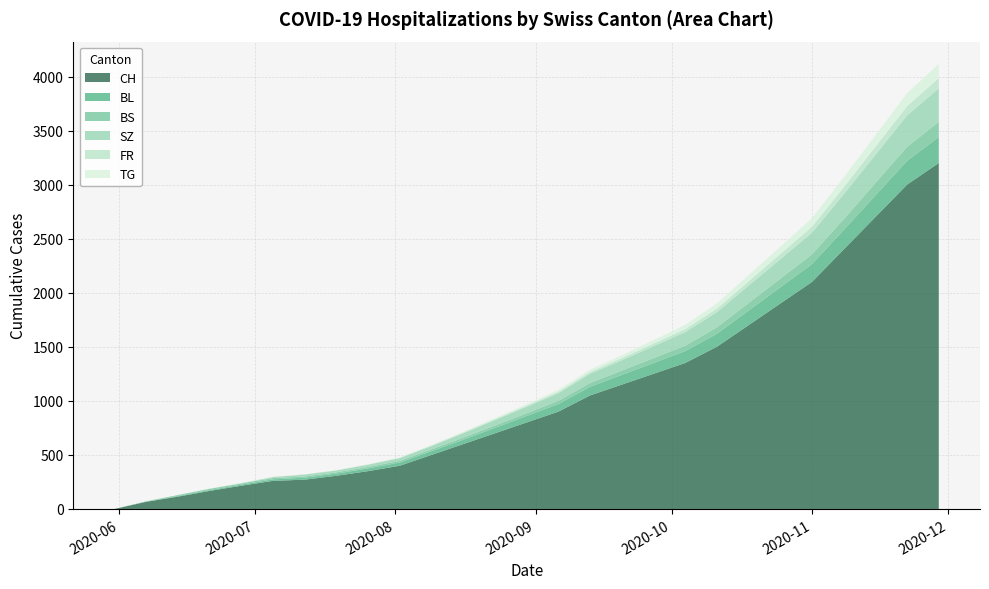

Reading left to right, transcribe all the data shown in this chart.

CH: 2020-05-31=0	2020-06-07=66	2020-06-14=114	2020-06-21=167	2020-06-28=215	2020-07-05=260	2020-07-12=271	2020-07-19=307	2020-07-26=350	2020-08-02=400	2020-08-09=500	2020-08-16=600	2020-08-23=700	2020-08-30=800	2020-09-06=900	2020-09-13=1050	2020-09-20=1150	2020-09-27=1250	2020-10-04=1350	2020-10-11=1500	2020-10-18=1700	2020-10-25=1900	2020-11-01=2100	2020-11-08=2400	2020-11-15=2700	2020-11-22=3000	2020-11-29=3200
BL: 2020-05-31=0	2020-06-07=2	2020-06-14=6	2020-06-21=8	2020-06-28=10	2020-07-05=14	2020-07-12=18	2020-07-19=20	2020-07-26=25	2020-08-02=30	2020-08-09=35	2020-08-16=40	2020-08-23=50	2020-08-30=60	2020-09-06=70	2020-09-13=80	2020-09-20=90	2020-09-27=100	2020-10-04=110	2020-10-11=120	2020-10-18=135	2020-10-25=150	2020-11-01=165	2020-11-08=180	2020-11-15=200	2020-11-22=220	2020-11-29=240
BS: 2020-05-31=0	2020-06-07=3	2020-06-14=9	2020-06-21=11	2020-06-28=11	2020-07-05=12	2020-07-12=12	2020-07-19=12	2020-07-26=14	2020-08-02=15	2020-08-09=17	2020-08-16=20	2020-08-23=22	2020-08-30=25	2020-09-06=30	2020-09-13=35	2020-09-20=40	2020-09-27=45	2020-10-04=50	2020-10-11=60	2020-10-18=70	2020-10-25=80	2020-11-01=90	2020-11-08=100	2020-11-15=115	2020-11-22=130	2020-11-29=140
SZ: 2020-05-31=0	2020-06-07=0	2020-06-14=0	2020-06-21=1	2020-06-28=1	2020-07-05=9	2020-07-12=17	2020-07-19=17	2020-07-26=20	2020-08-02=25	2020-08-09=30	2020-08-16=40	2020-08-23=50	2020-08-30=60	2020-09-06=70	2020-09-13=85	2020-09-20=95	2020-09-27=110	2020-10-04=125	2020-10-11=140	2020-10-18=160	2020-10-25=180	2020-11-01=200	2020-11-08=230	2020-11-15=260	2020-11-22=290	2020-11-29=310
FR: 2020-05-31=0	2020-06-07=0	2020-06-14=0	2020-06-21=1	2020-06-28=2	2020-07-05=2	2020-07-12=2	2020-07-19=2	2020-07-26=3	2020-08-02=4	2020-08-09=5	2020-08-16=7	2020-08-23=9	2020-08-30=11	2020-09-06=14	2020-09-13=17	2020-09-20=20	2020-09-27=24	2020-10-04=28	2020-10-11=33	2020-10-18=40	2020-10-25=48	2020-11-01=56	2020-11-08=65	2020-11-15=75	2020-11-22=86	2020-11-29=95
TG: 2020-05-31=0	2020-06-07=0	2020-06-14=0	2020-06-21=0	2020-06-28=0	2020-07-05=0	2020-07-12=1	2020-07-19=1	2020-07-26=2	2020-08-02=3	2020-08-09=5	2020-08-16=7	2020-08-23=10	2020-08-30=13	2020-09-06=17	2020-09-13=22	2020-09-20=27	2020-09-27=33	2020-10-04=40	2020-10-11=48	2020-10-18=58	2020-10-25=68	2020-11-01=79	2020-11-08=92	2020-11-15=105	2020-11-22=120	2020-11-29=132